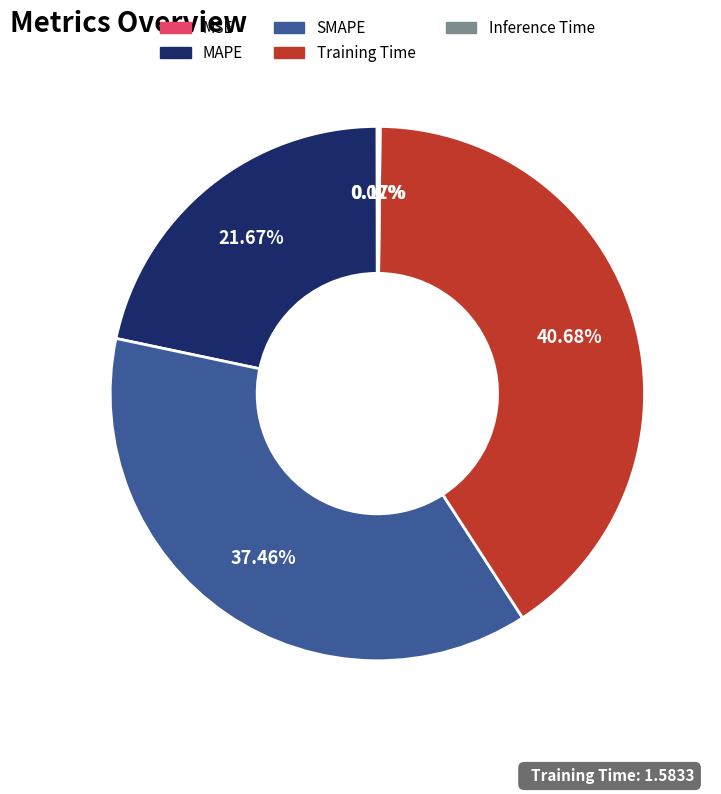

Is there any slice that represents more than half of the pie?

No